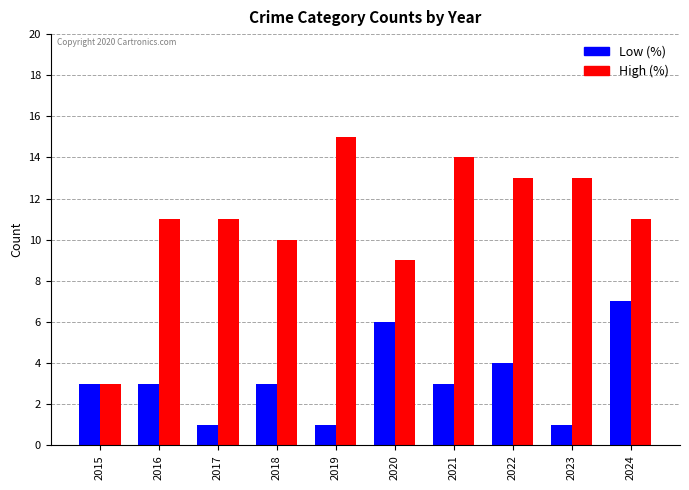

How many data points does each series have?

10